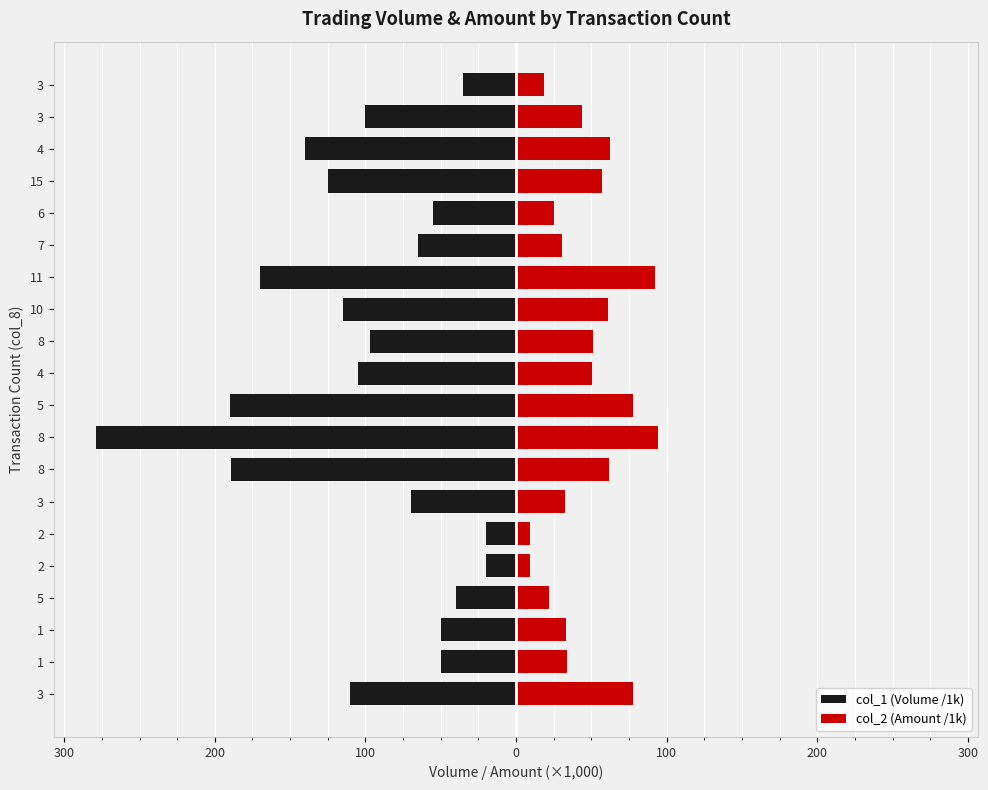

What is the difference between the maximum and minimum values in the col_1 (Volume /1k) series?

259.0